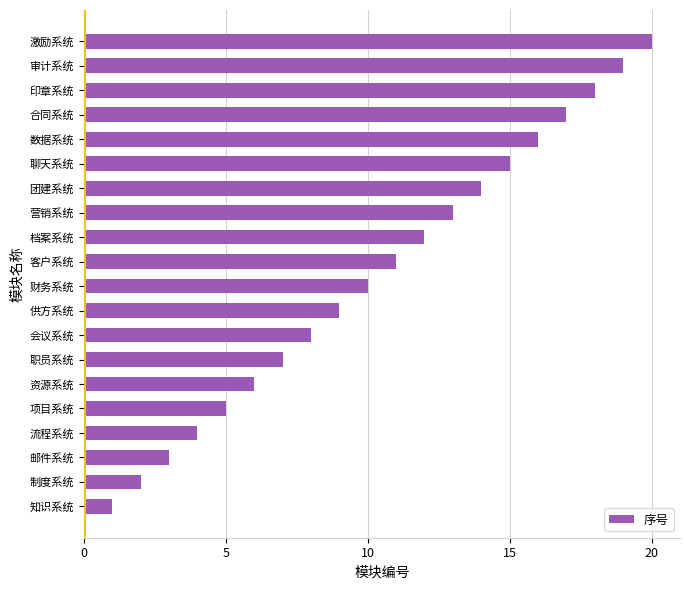

What is the maximum value shown in the chart?

20